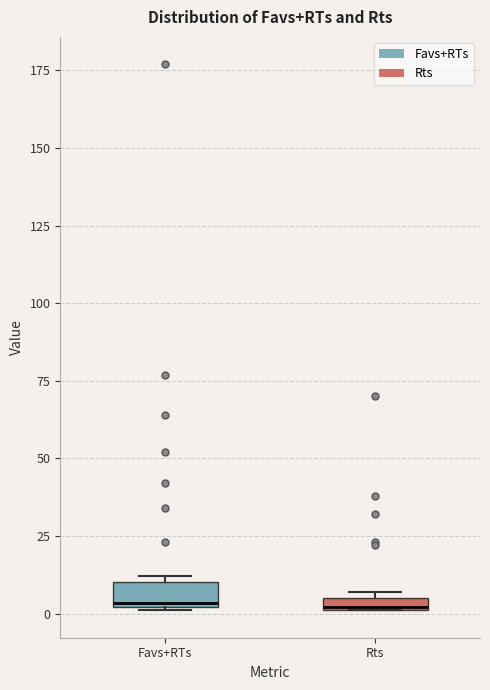

Where is the lower edge of the box for Favs+RTs on the y-axis? The values are not printed on the chart, so give them approximately, as read against the axis.

0